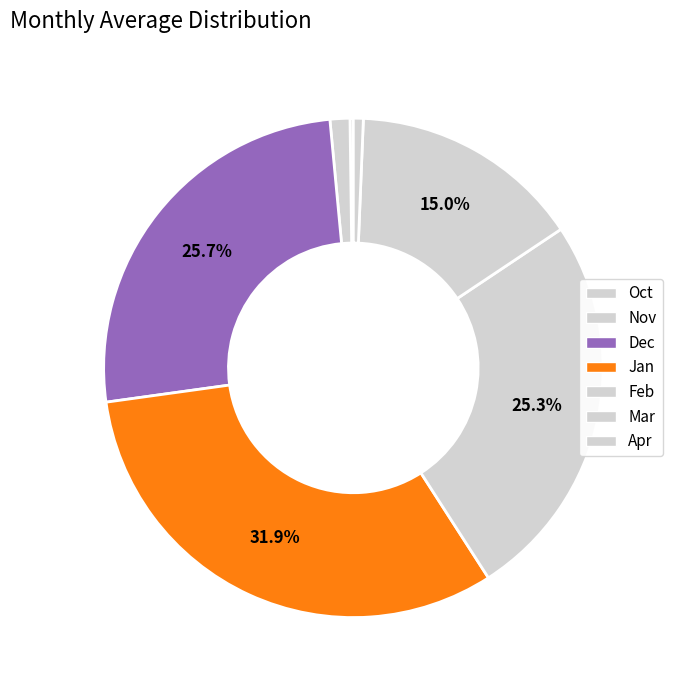

How many slices are in this pie chart?

7